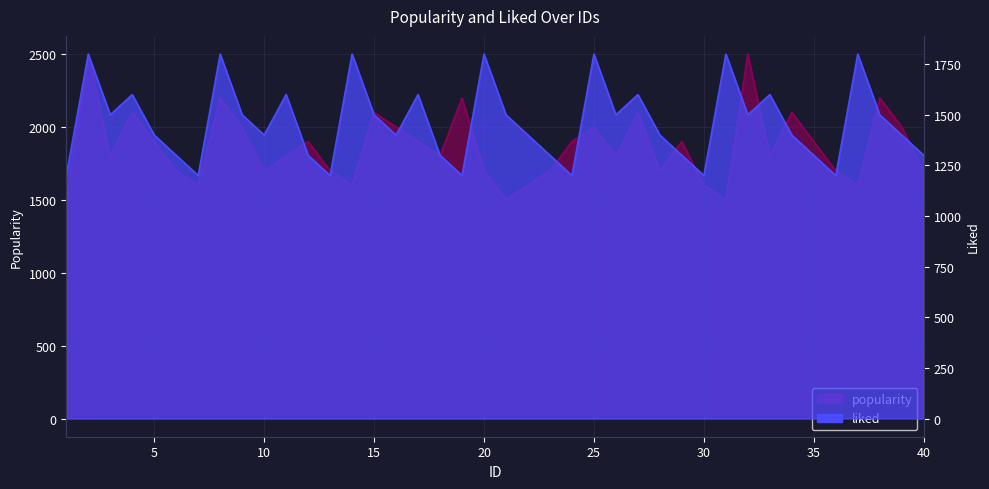

What is the spread (max minus min) of values at 11?

200